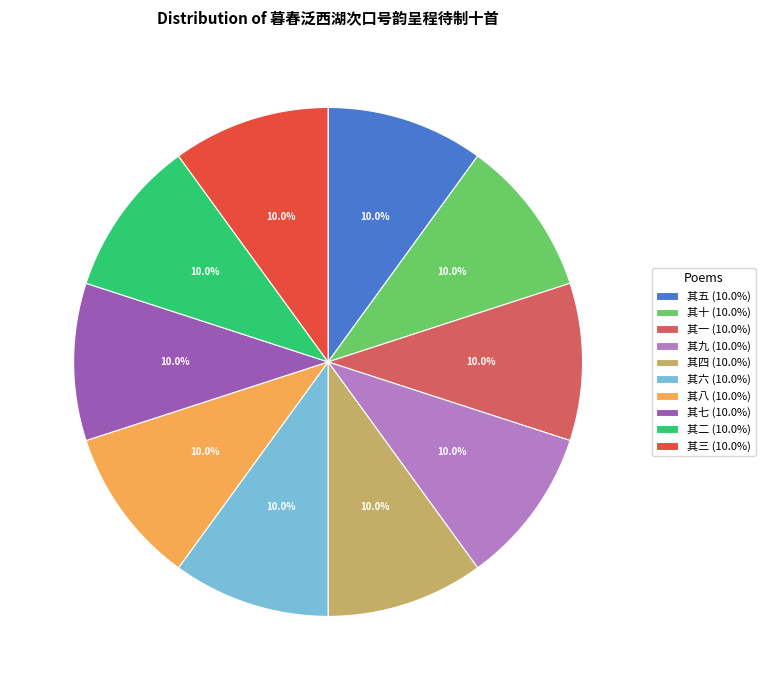

What percentage is NOT represented by 其一 (10.0%)?

90.0%